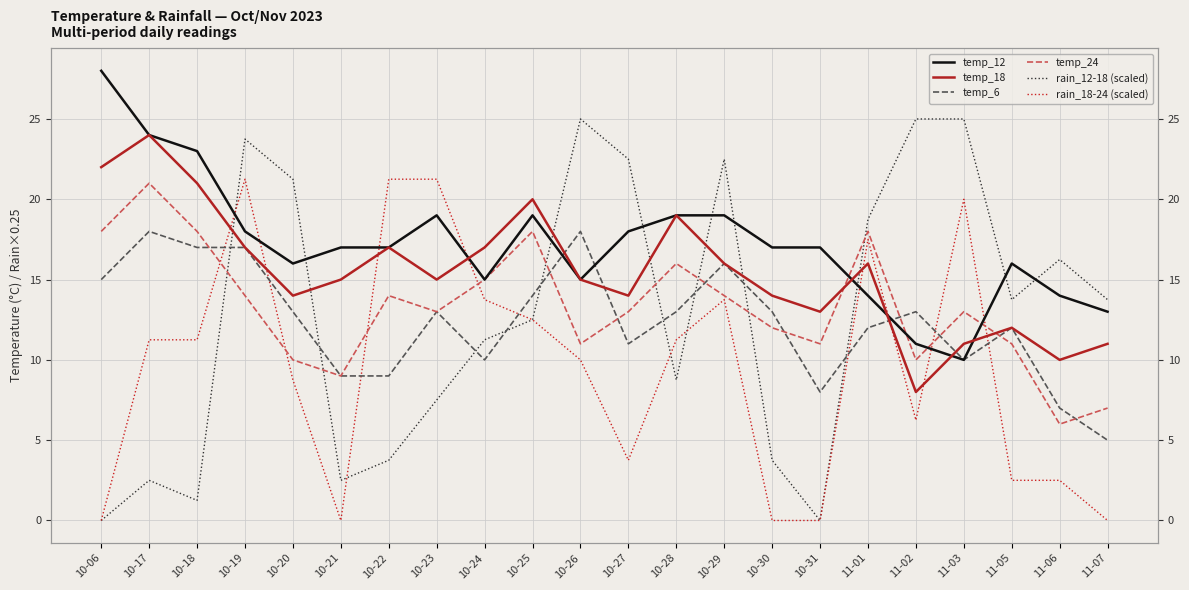

Reading right to left, transcribe all the data shown in this chart.

temp_12: 11-07=13.0	11-06=14.0	11-05=16.0	11-03=10.0	11-02=11.0	11-01=14.0	10-31=17.0	10-30=17.0	10-29=19.0	10-28=19.0	10-27=18.0	10-26=15.0	10-25=19.0	10-24=15.0	10-23=19.0	10-22=17.0	10-21=17.0	10-20=16.0	10-19=18.0	10-18=23.0	10-17=24.0	10-06=28.0
temp_18: 11-07=11.0	11-06=10.0	11-05=12.0	11-03=11.0	11-02=8.0	11-01=16.0	10-31=13.0	10-30=14.0	10-29=16.0	10-28=19.0	10-27=14.0	10-26=15.0	10-25=20.0	10-24=17.0	10-23=15.0	10-22=17.0	10-21=15.0	10-20=14.0	10-19=17.0	10-18=21.0	10-17=24.0	10-06=22.0
temp_6: 11-07=5.0	11-06=7.0	11-05=12.0	11-03=10.0	11-02=13.0	11-01=12.0	10-31=8.0	10-30=13.0	10-29=16.0	10-28=13.0	10-27=11.0	10-26=18.0	10-25=14.0	10-24=10.0	10-23=13.0	10-22=9.0	10-21=9.0	10-20=13.0	10-19=17.0	10-18=17.0	10-17=18.0	10-06=15.0
temp_24: 11-07=7.0	11-06=6.0	11-05=11.0	11-03=13.0	11-02=10.0	11-01=18.0	10-31=11.0	10-30=12.0	10-29=14.0	10-28=16.0	10-27=13.0	10-26=11.0	10-25=18.0	10-24=15.0	10-23=13.0	10-22=14.0	10-21=9.0	10-20=10.0	10-19=14.0	10-18=18.0	10-17=21.0	10-06=18.0
rain_12-18 (scaled): 11-07=13.8	11-06=16.2	11-05=13.8	11-03=25.0	11-02=25.0	11-01=18.8	10-31=0.0	10-30=3.8	10-29=22.5	10-28=8.8	10-27=22.5	10-26=25.0	10-25=12.5	10-24=11.2	10-23=7.5	10-22=3.8	10-21=2.5	10-20=21.2	10-19=23.8	10-18=1.2	10-17=2.5	10-06=0.0
rain_18-24 (scaled): 11-07=0.0	11-06=2.5	11-05=2.5	11-03=20.0	11-02=6.2	11-01=17.5	10-31=0.0	10-30=0.0	10-29=13.8	10-28=11.2	10-27=3.8	10-26=10.0	10-25=12.5	10-24=13.8	10-23=21.2	10-22=21.2	10-21=0.0	10-20=8.8	10-19=21.2	10-18=11.2	10-17=11.2	10-06=0.0